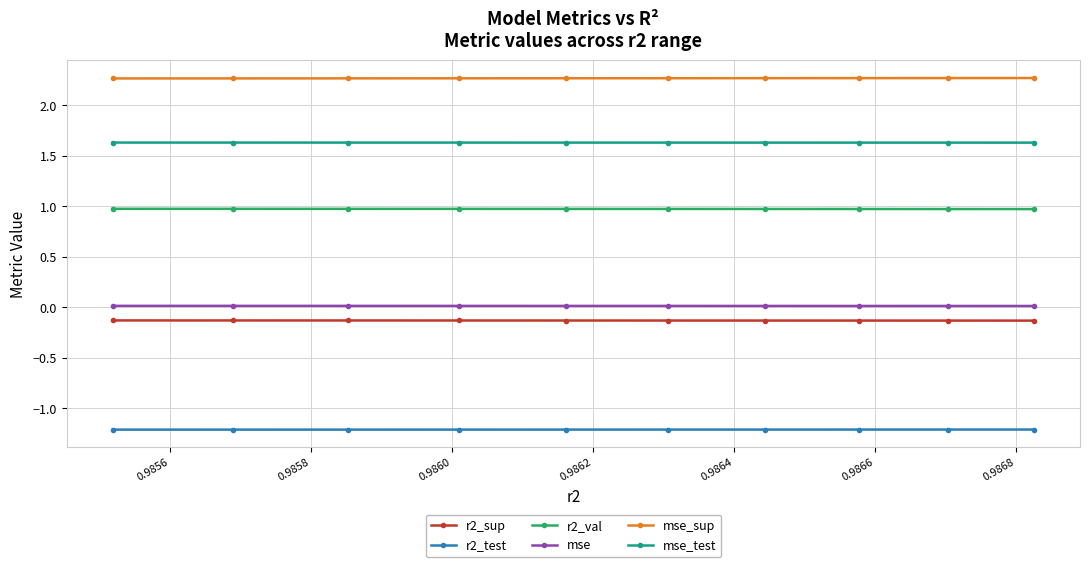

True or false: r2_sup and mse_sup intersect in this chart.

False